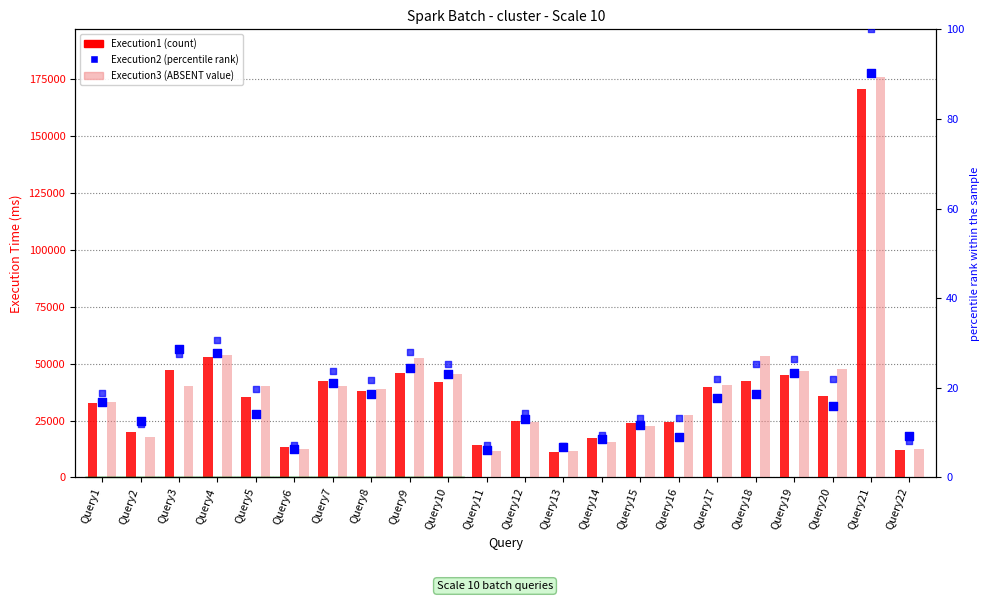

Which series has the largest Y range (max minus min)?

Execution2